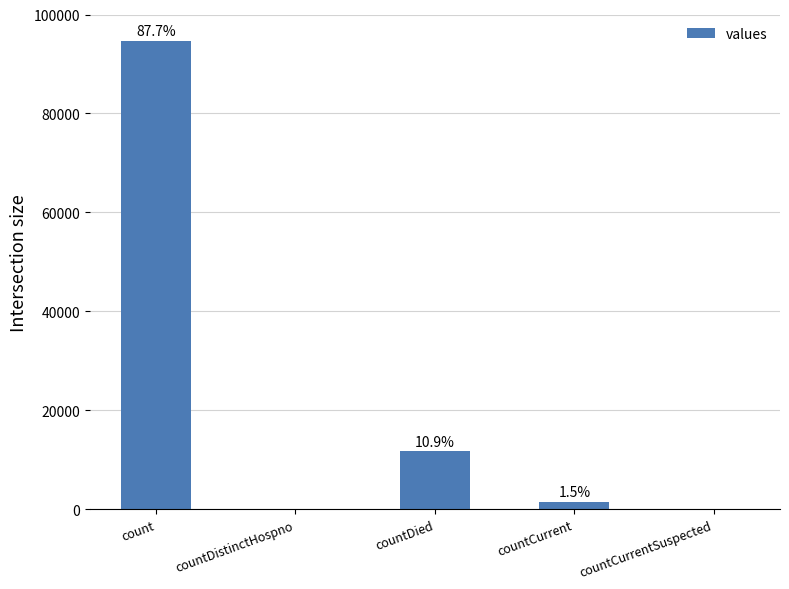

Rank the categories by value from lowest to highest.

countDistinctHospno, countCurrentSuspected, countCurrent, countDied, count